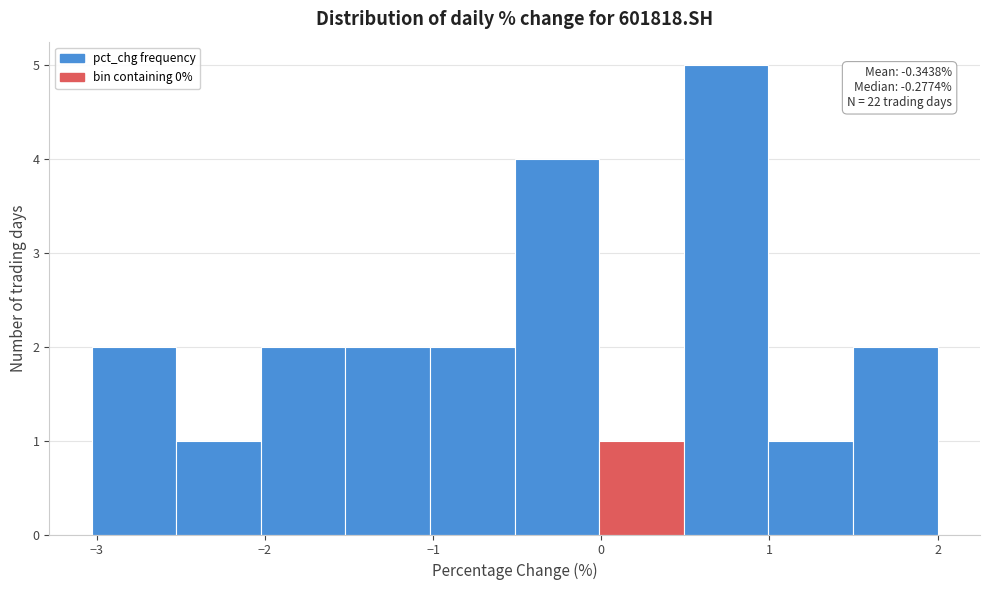

Which range on the x-axis has the tallest bar?

0.5 to 1.0